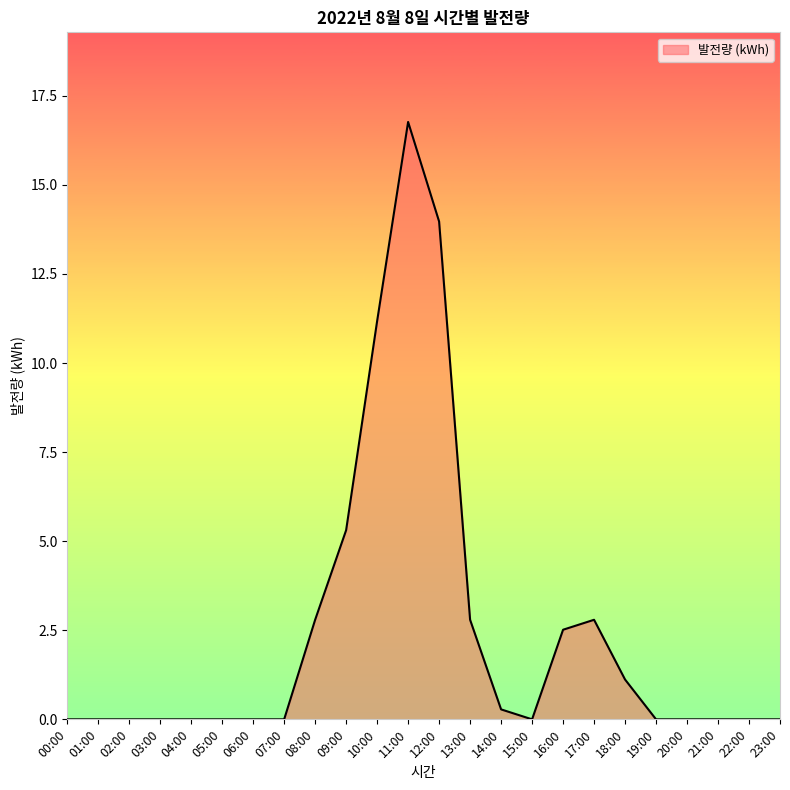

Reading left to right, list all the values displayed in this chart.

0.0	0.0	0.0	0.0	0.0	0.0	0.0	0.0	2.8	5.3	11.2	16.8	14.0	2.8	0.3	0.0	2.5	2.8	1.1	0.0	0.0	0.0	0.0	0.0